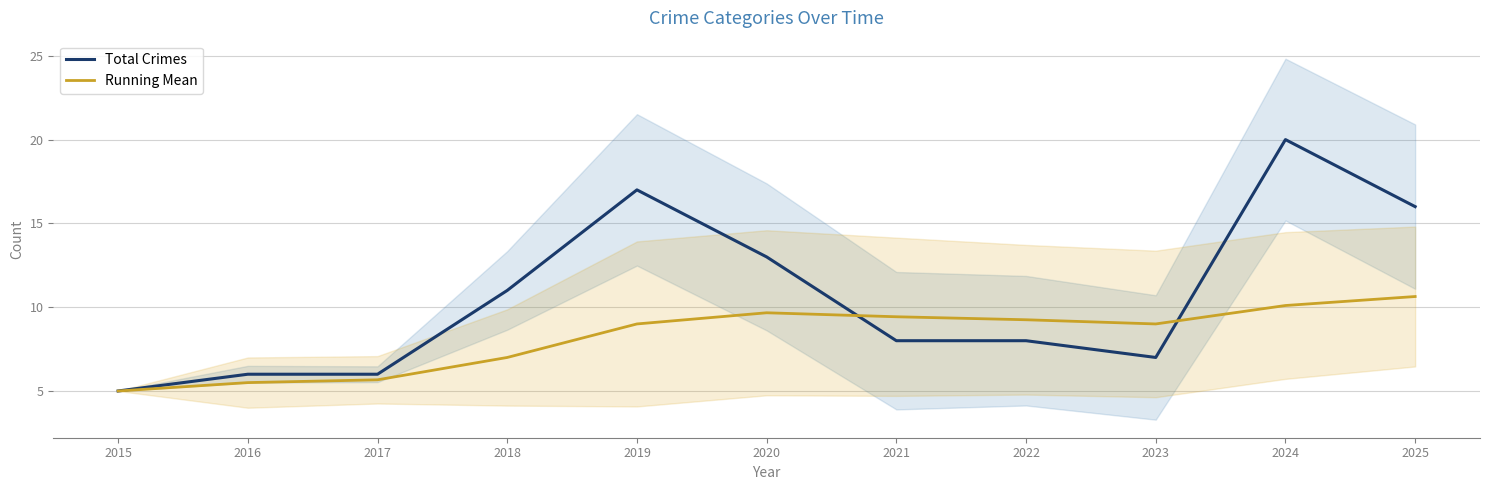

What is the value of the Running Mean point at the 8th from the left?

9.2